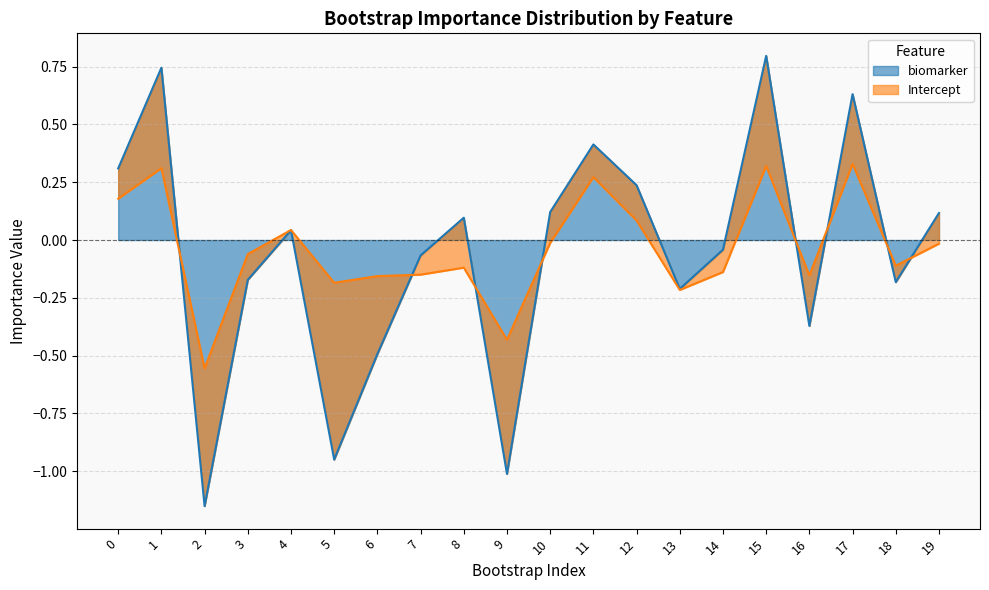

At which label is the value closest to 0?

14